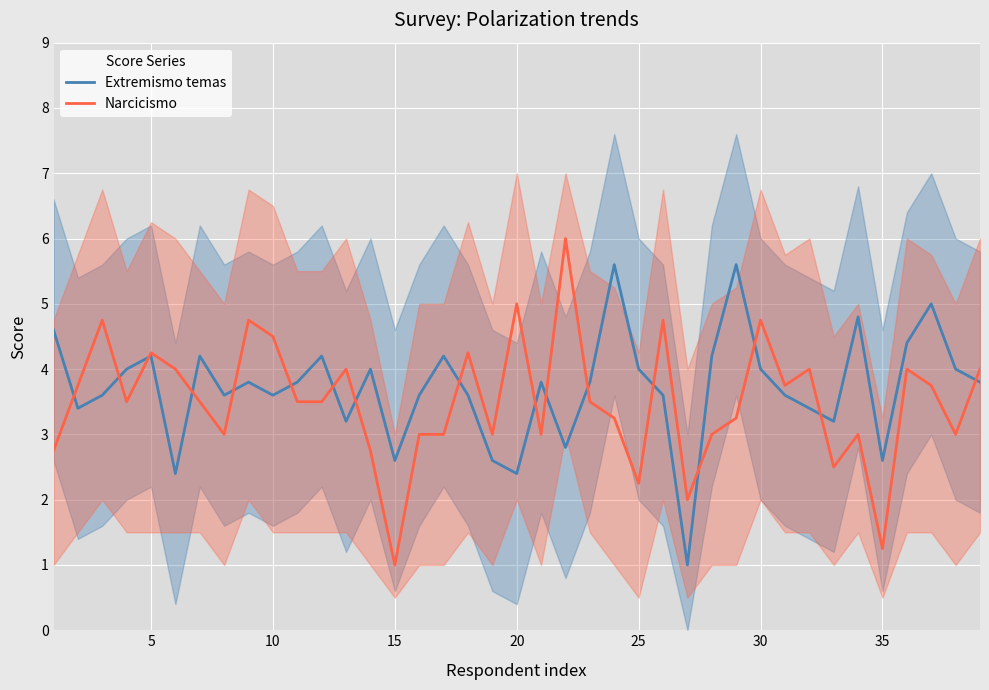

The Extremismo temas series shows 4.0 at 25. True or false?

True